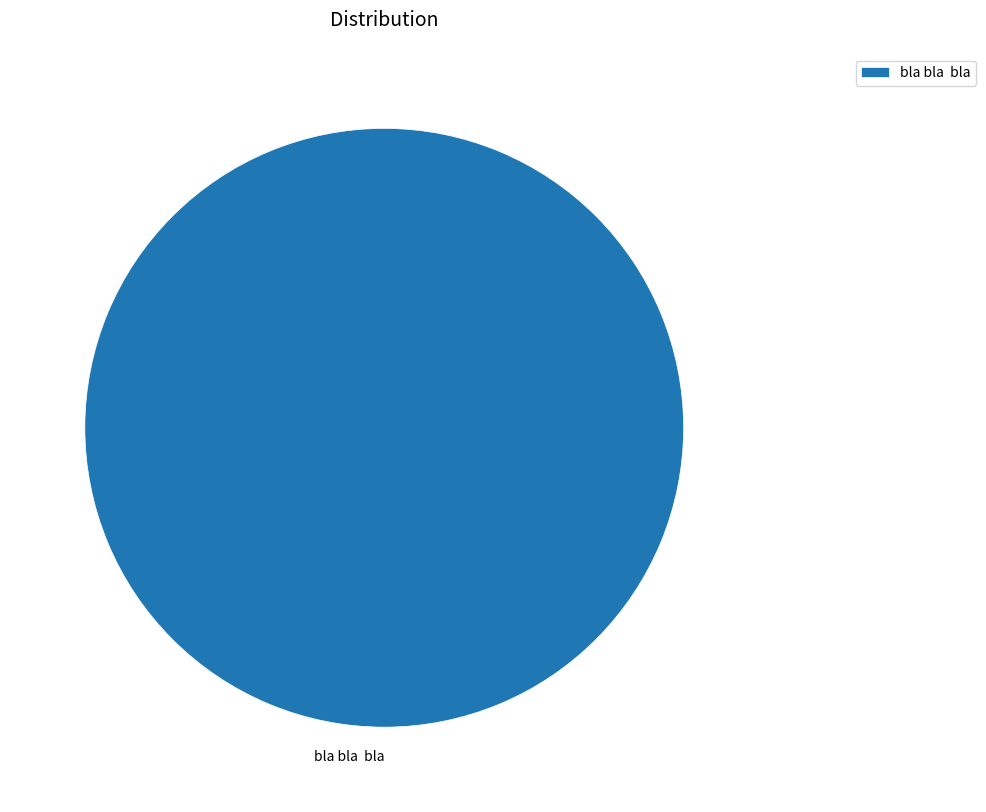

Rank the categories by value from highest to lowest.

bla bla bla